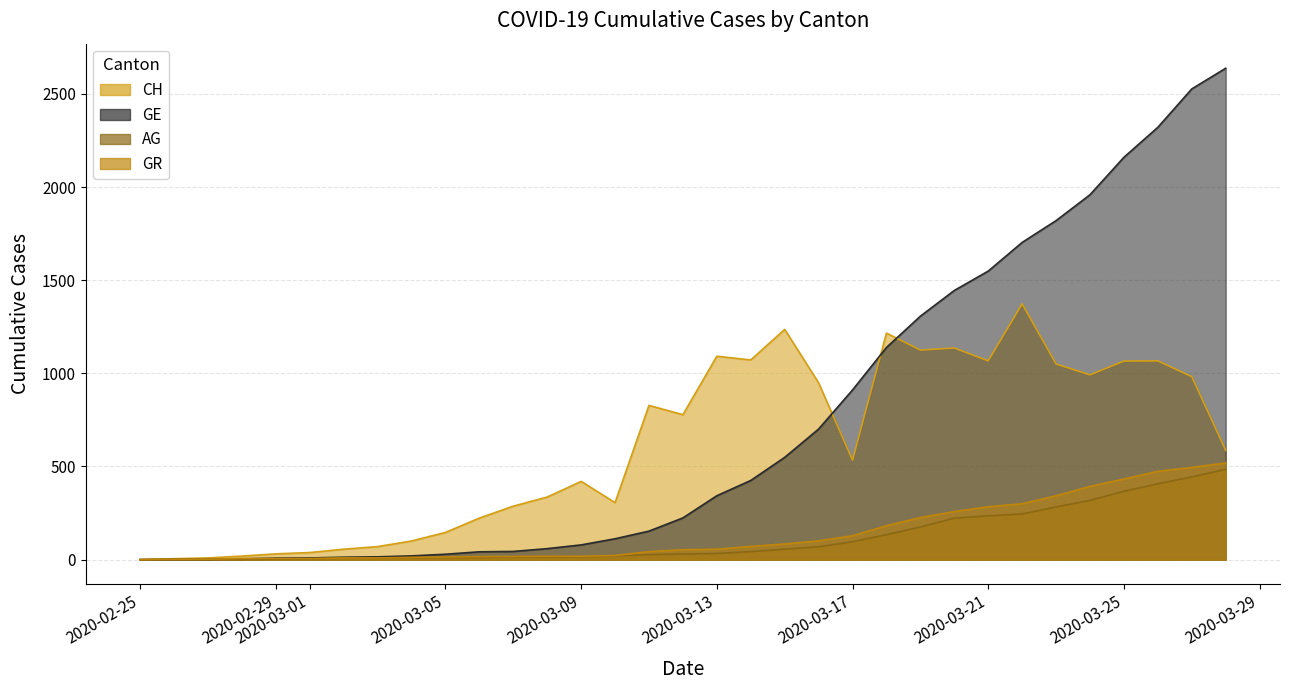

True or false: AG and CH cross at least once.

False